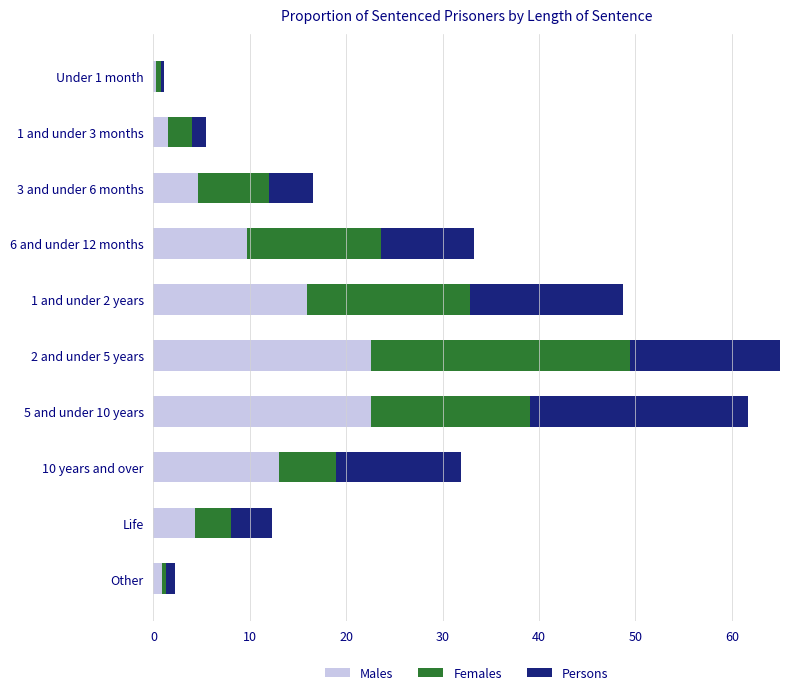

What are all the series names shown in the legend?

Males, Females, Persons